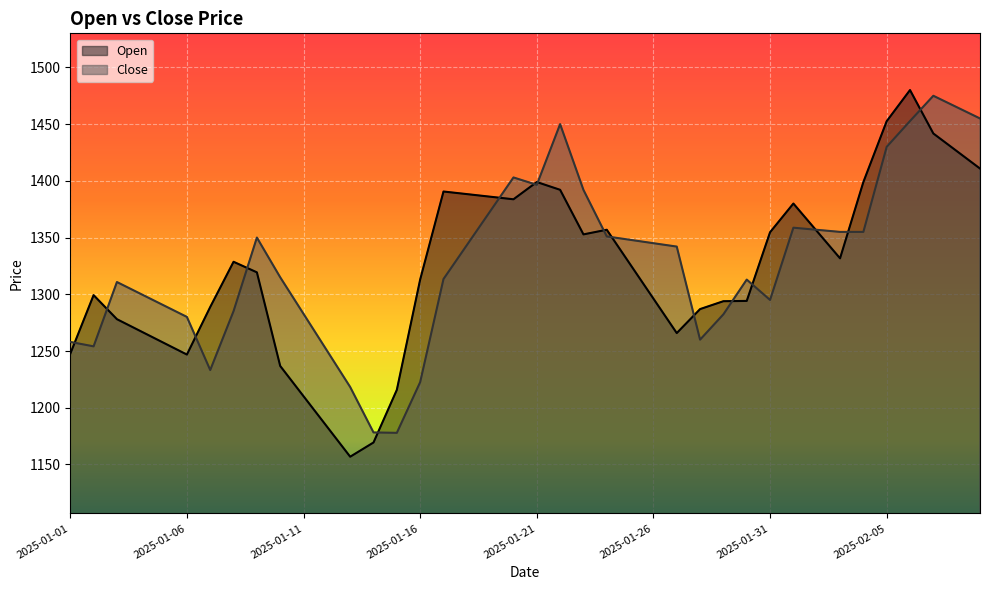

List the labels in order of Open value, smallest first.

2025-01-13, 2025-01-14, 2025-01-12, 2025-01-11, 2025-01-15, 2025-01-10, 2025-01-06, 2025-01-01, 2025-01-05, 2025-01-27, 2025-01-04, 2025-01-03, 2025-01-28, 2025-01-07, 2025-01-29, 2025-01-30, 2025-01-26, 2025-01-02, 2025-01-16, 2025-01-09, 2025-01-25, 2025-01-08, 2025-02-03, 2025-01-23, 2025-01-31, 2025-02-02, 2025-01-24, 2025-02-01, 2025-01-20, 2025-01-19, 2025-01-18, 2025-01-17, 2025-01-22, 2025-01-21, 2025-02-04, 2025-02-09, 2025-02-08, 2025-02-07, 2025-02-05, 2025-02-06